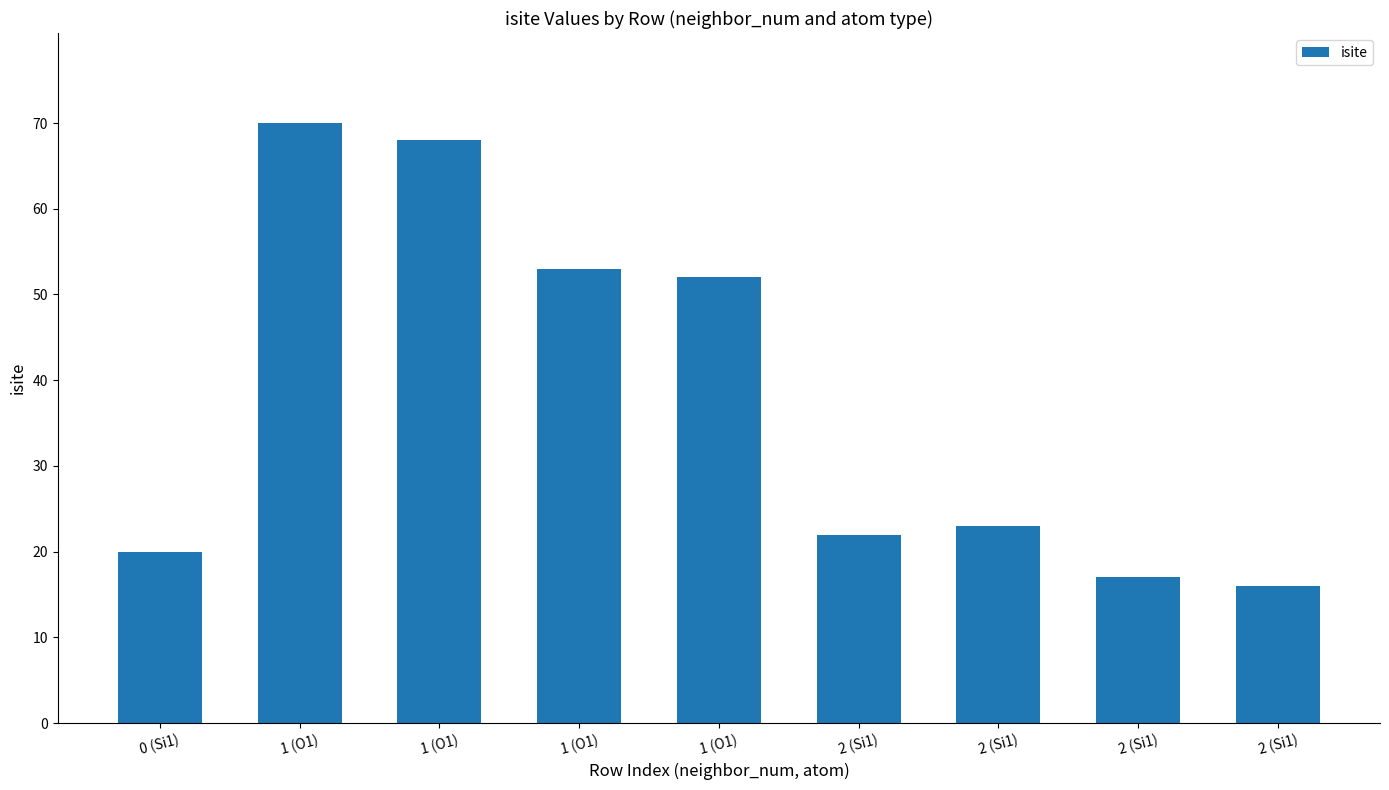

Reading right to left, list all the values displayed in this chart.

2 (Si1)=16	2 (Si1)=17	2 (Si1)=23	2 (Si1)=22	1 (O1)=52	1 (O1)=53	1 (O1)=68	1 (O1)=70	0 (Si1)=20